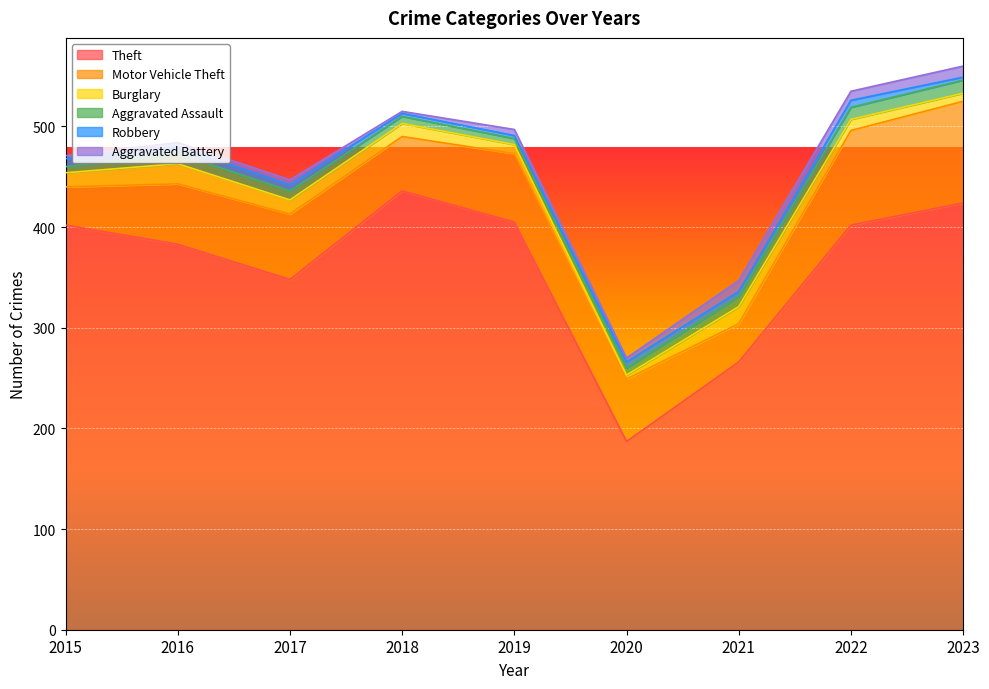

How many series are shown in this chart?

6